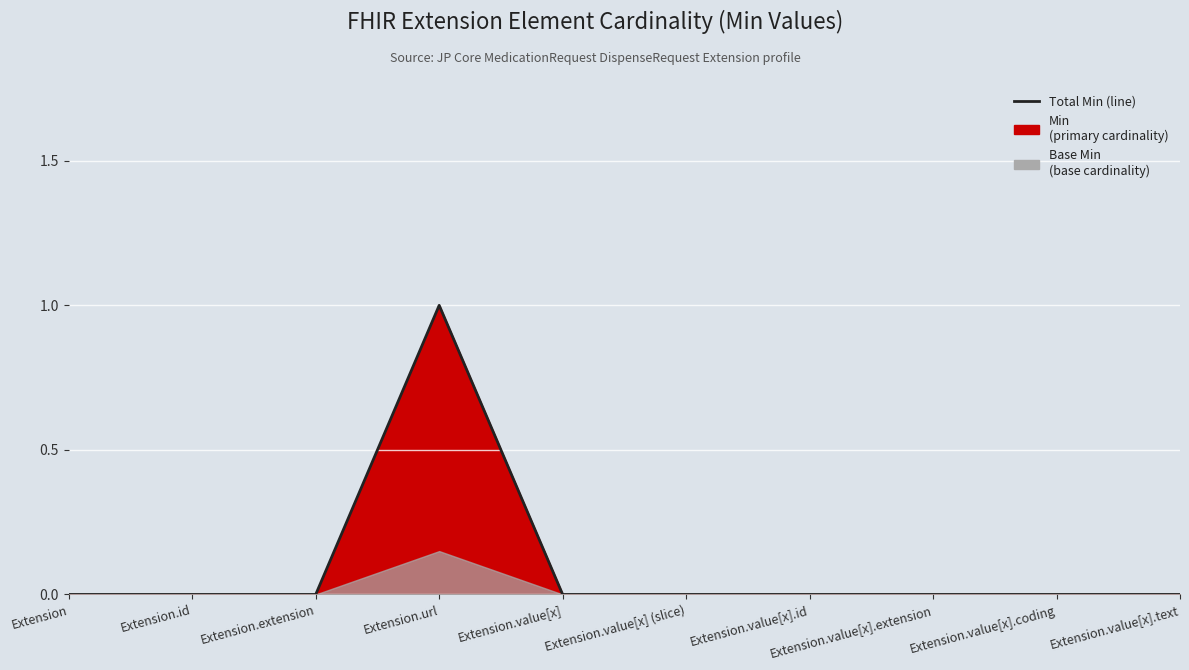

What is the label of the 8th point from the left?

Extension.value[x].extension